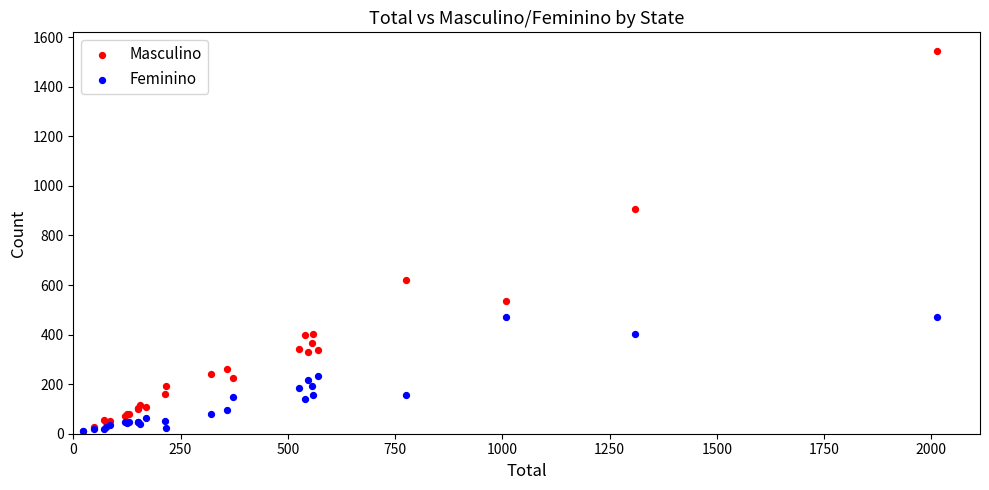

Across all series, what Y value is closest to 776?

906